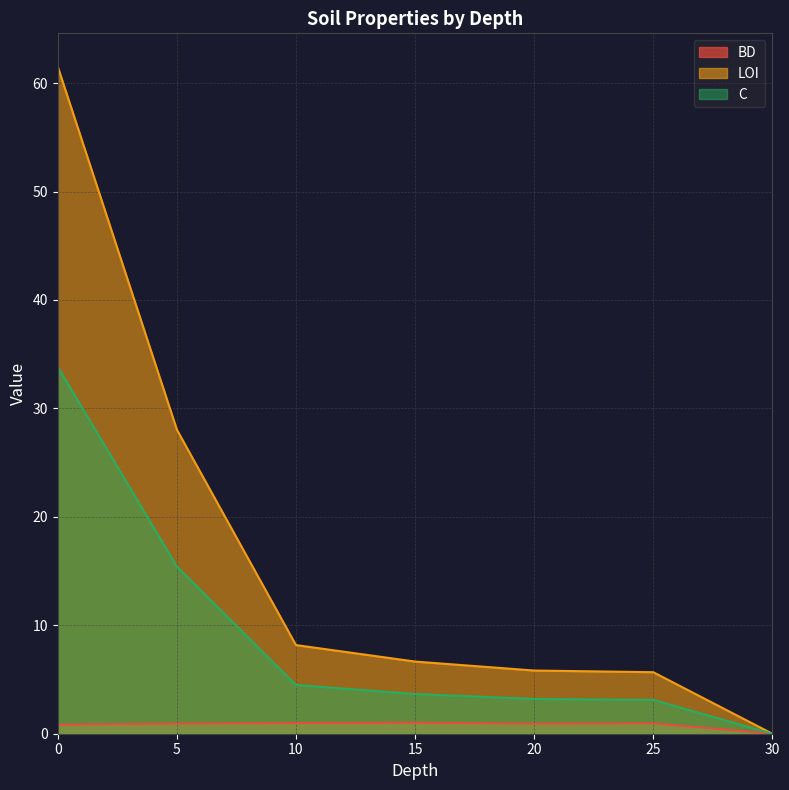

Where is the first local maximum for BD?

15